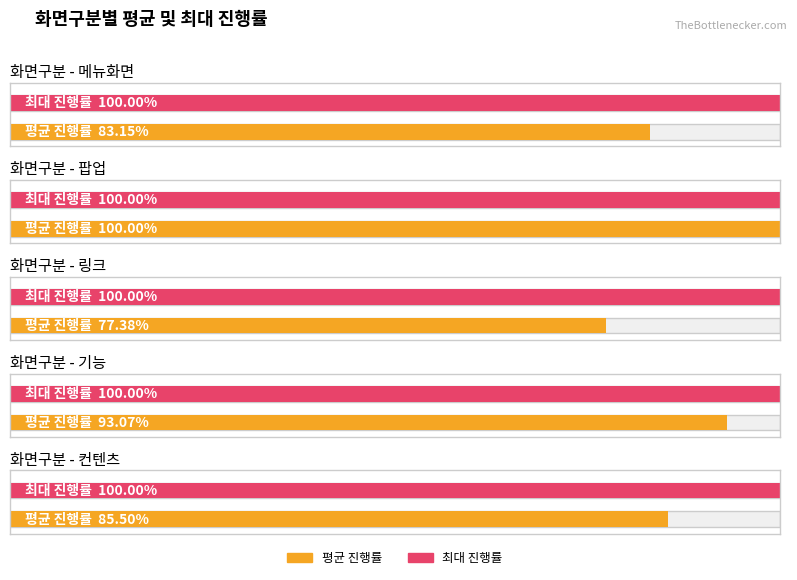

What is the average value of the 진행률 series?

100